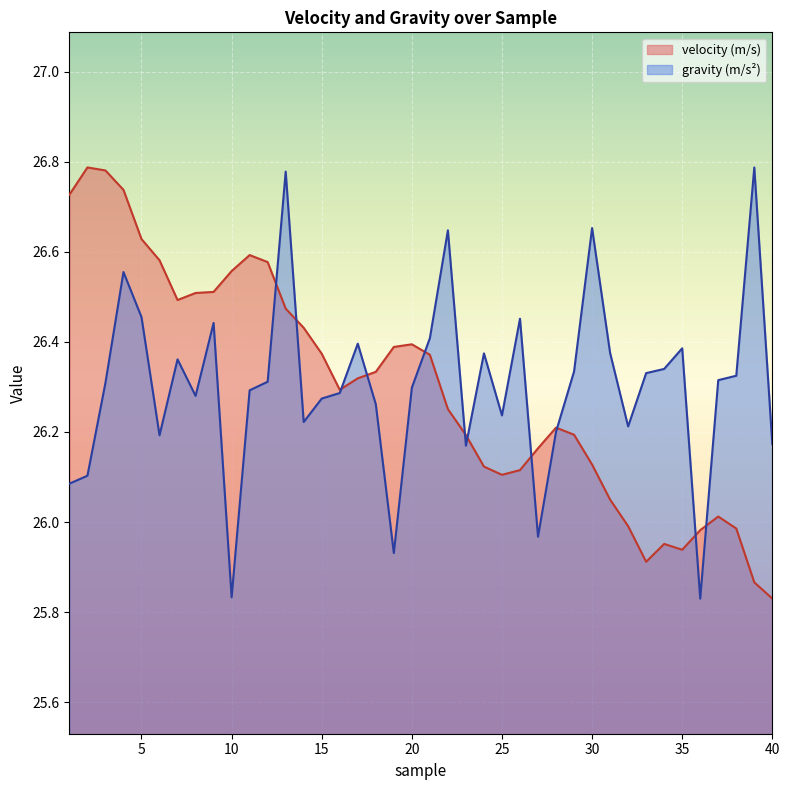

Which series has the largest total across all categories?

gravity (m/s2)